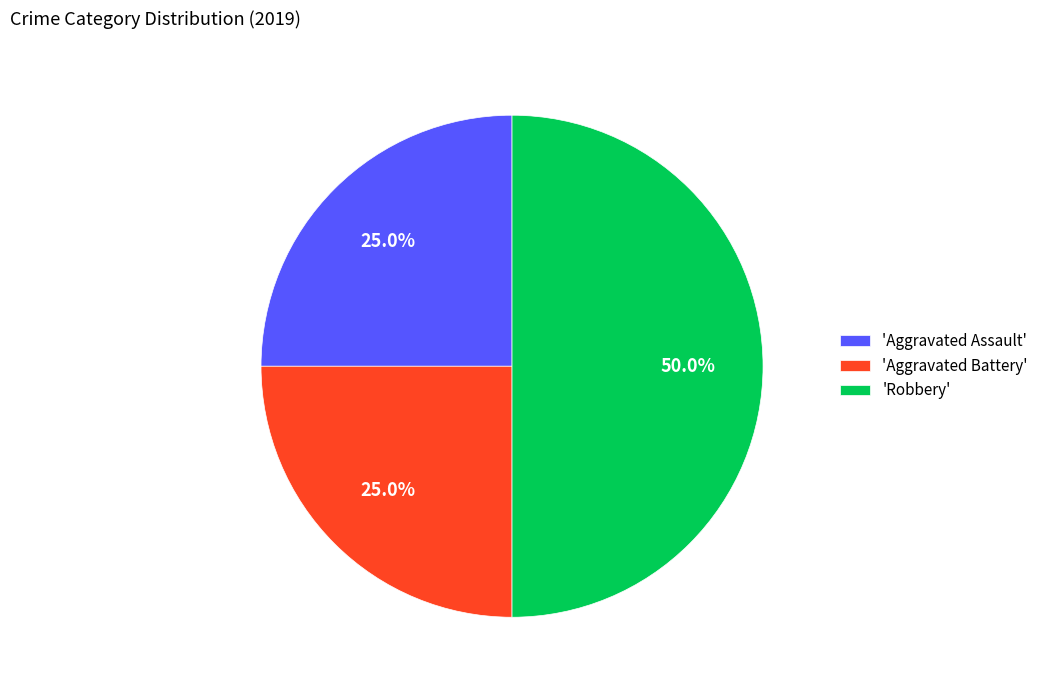

What portion of the pie excludes 'Robbery'?

50.0%